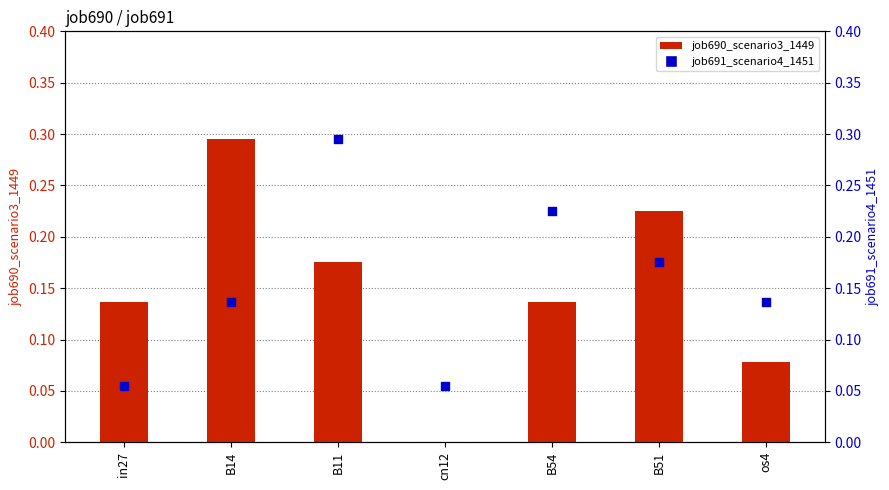

At how many categories does at least one series exceed 0?

7